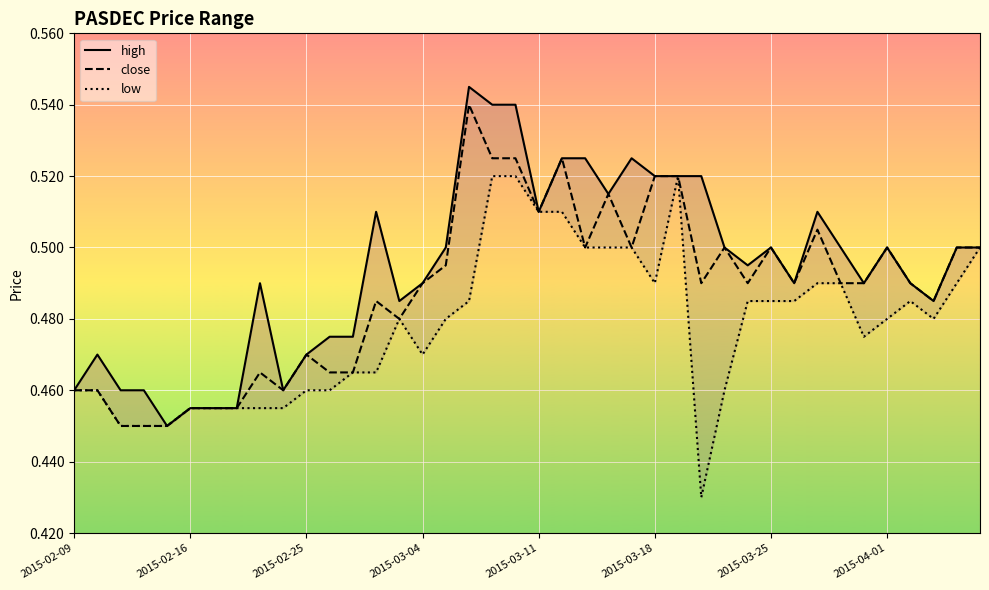

Reading right to left, transcribe all the data shown in this chart.

high: 0.5	0.5	0.5	0.5	0.5	0.5	0.5	0.5	0.5	0.5	0.5	0.5	0.5	0.5	0.5	0.5	0.5	0.5	0.5	0.5	0.5	0.5	0.5	0.5	0.5	0.5	0.5	0.5	0.5	0.5	0.5	0.5	0.5	0.5	0.5	0.5	0.5	0.5	0.5	0.5
close: 0.5	0.5	0.5	0.5	0.5	0.5	0.5	0.5	0.5	0.5	0.5	0.5	0.5	0.5	0.5	0.5	0.5	0.5	0.5	0.5	0.5	0.5	0.5	0.5	0.5	0.5	0.5	0.5	0.5	0.5	0.5	0.5	0.5	0.5	0.5	0.5	0.5	0.5	0.5	0.5
low: 0.5	0.5	0.5	0.5	0.5	0.5	0.5	0.5	0.5	0.5	0.5	0.5	0.4	0.5	0.5	0.5	0.5	0.5	0.5	0.5	0.5	0.5	0.5	0.5	0.5	0.5	0.5	0.5	0.5	0.5	0.5	0.5	0.5	0.5	0.5	0.5	0.5	0.5	0.5	0.5